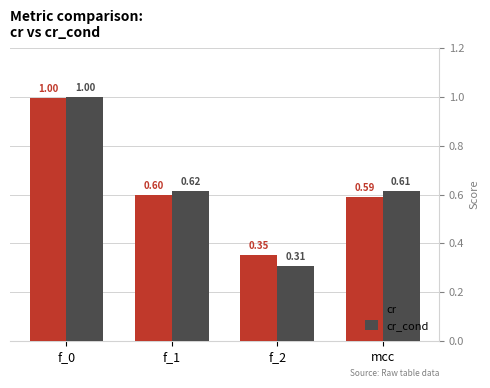

What are all the series names shown in the legend?

cr, cr_cond